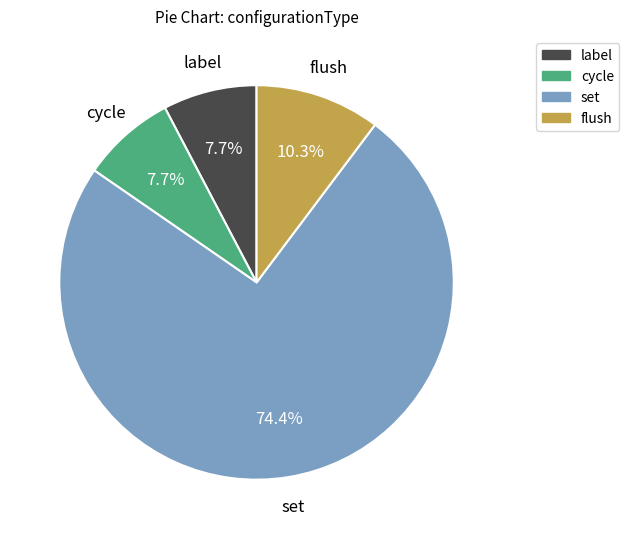

Which category has the biggest portion of the pie?

set